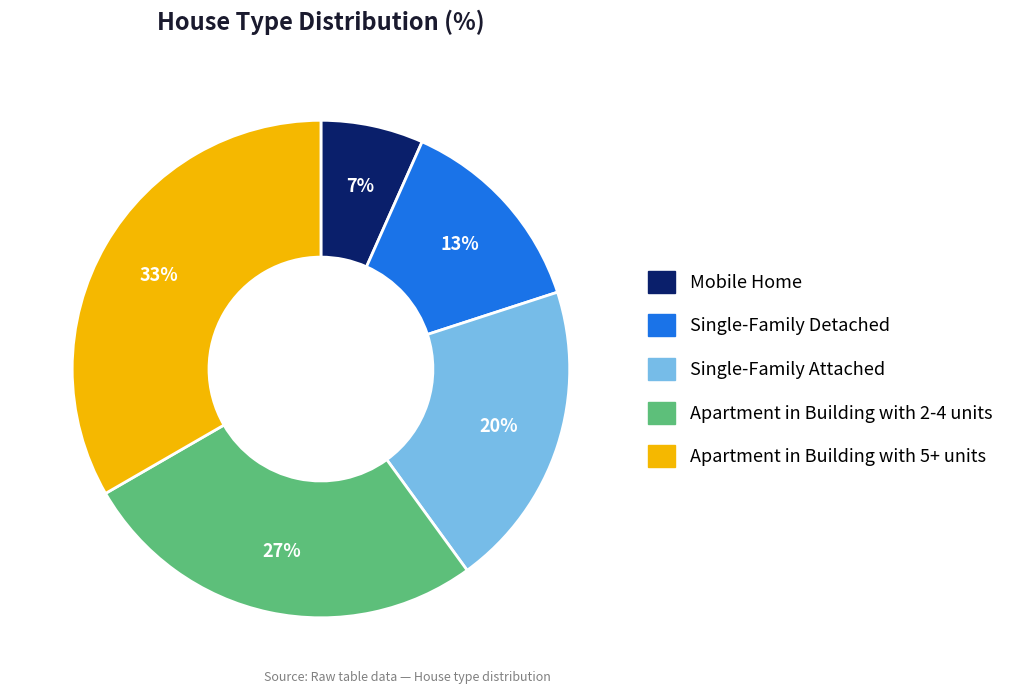

Is it true that Apartment in Building with 2-4 units is 27% of the pie?

True